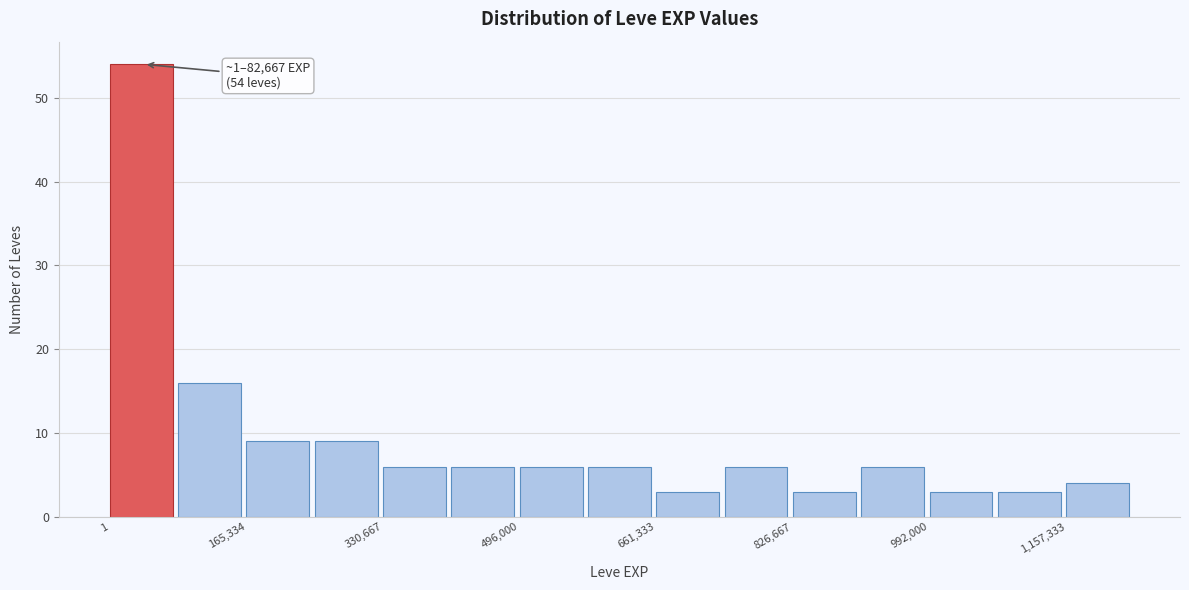

Which range on the x-axis has the tallest bar?

0 to 80000